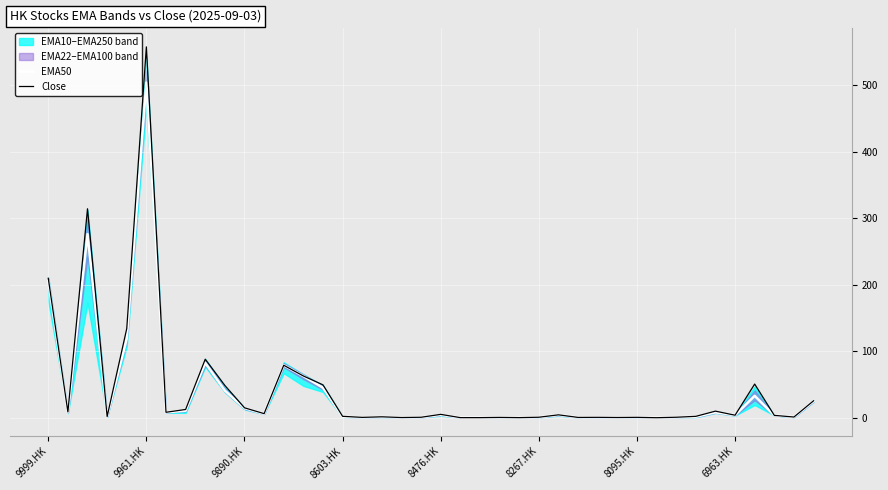

Is it true that EMA50 equals 1.5 at 8603.HK?

True